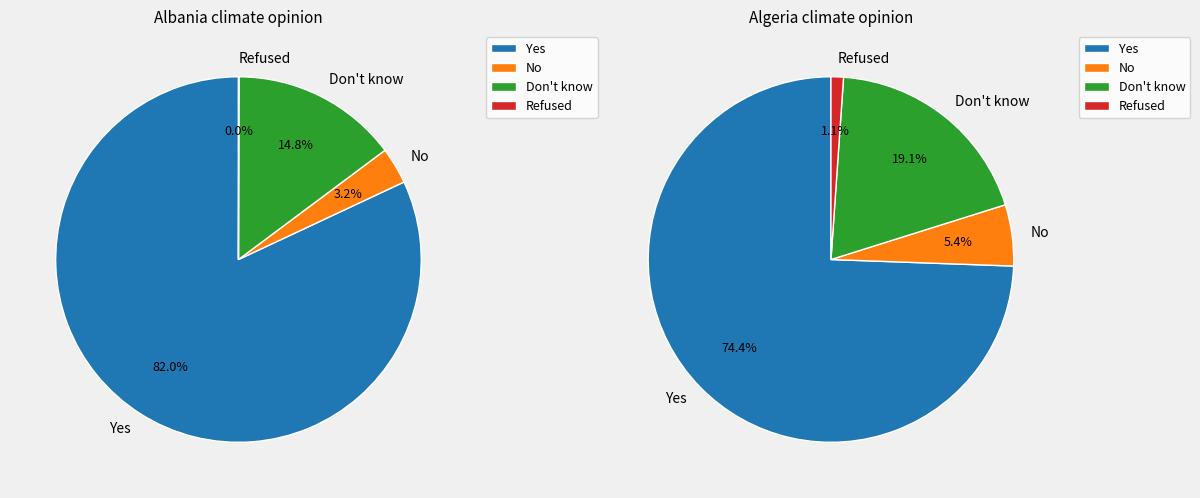

Do Refused and Don't know together represent more than half of the pie?

No